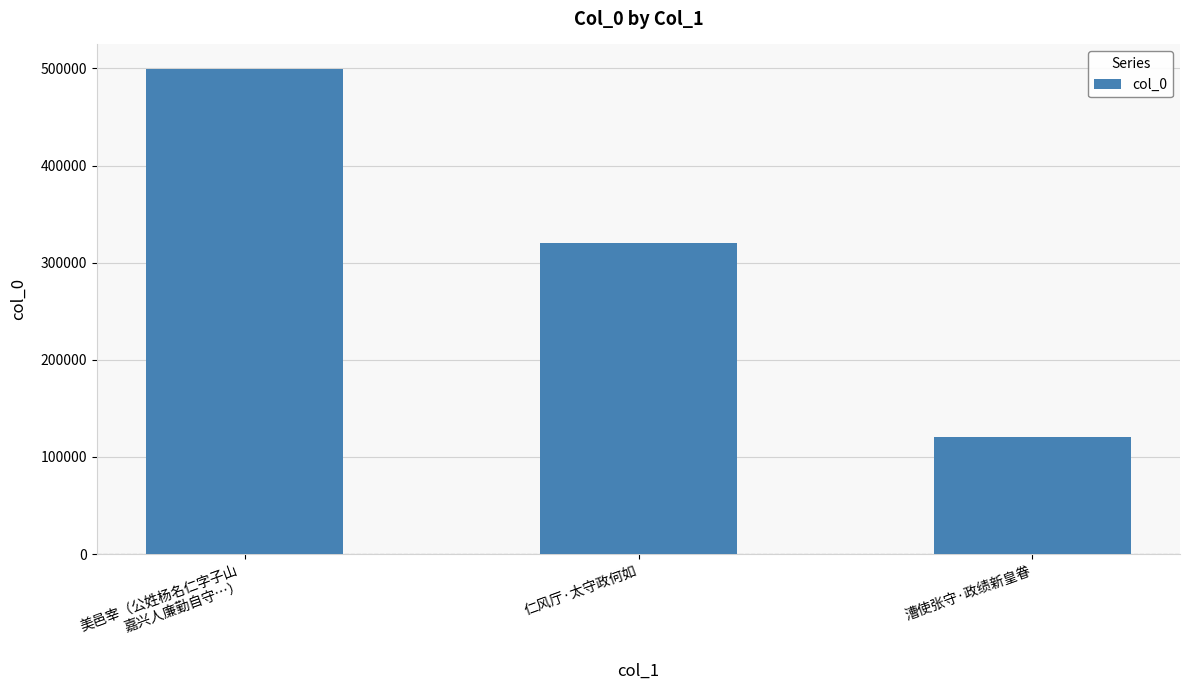

What is the ratio of the value at 仁风厅·太守政何如 to the value at 漕使张守·政绩新皇眷?

2.7